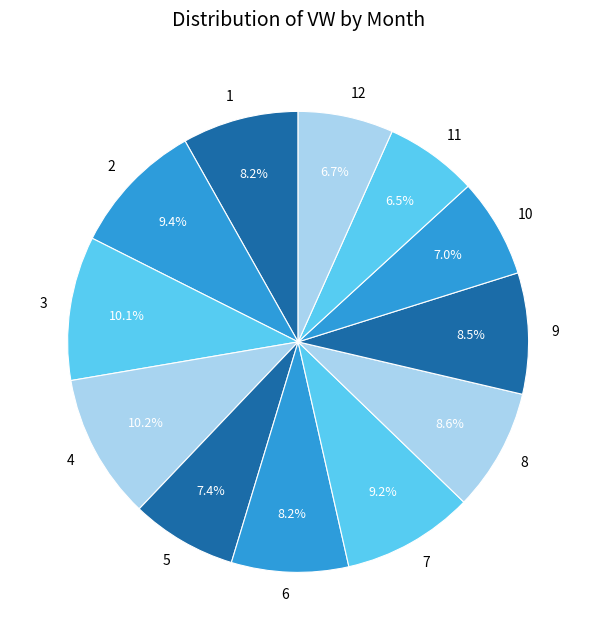

How many segments does this pie chart have?

12